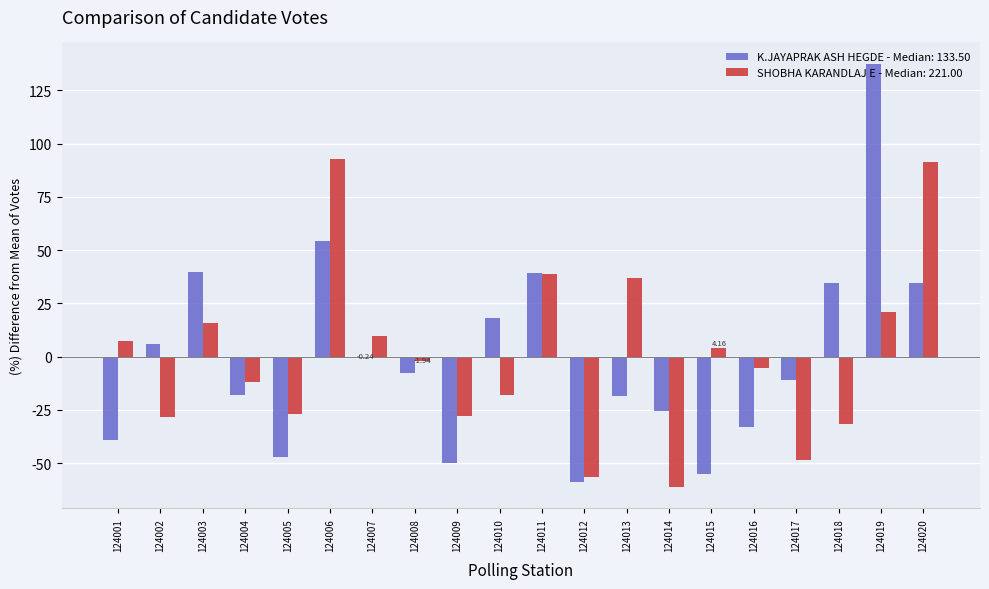

What is the spread (max minus min) of values at 124017?

37.5